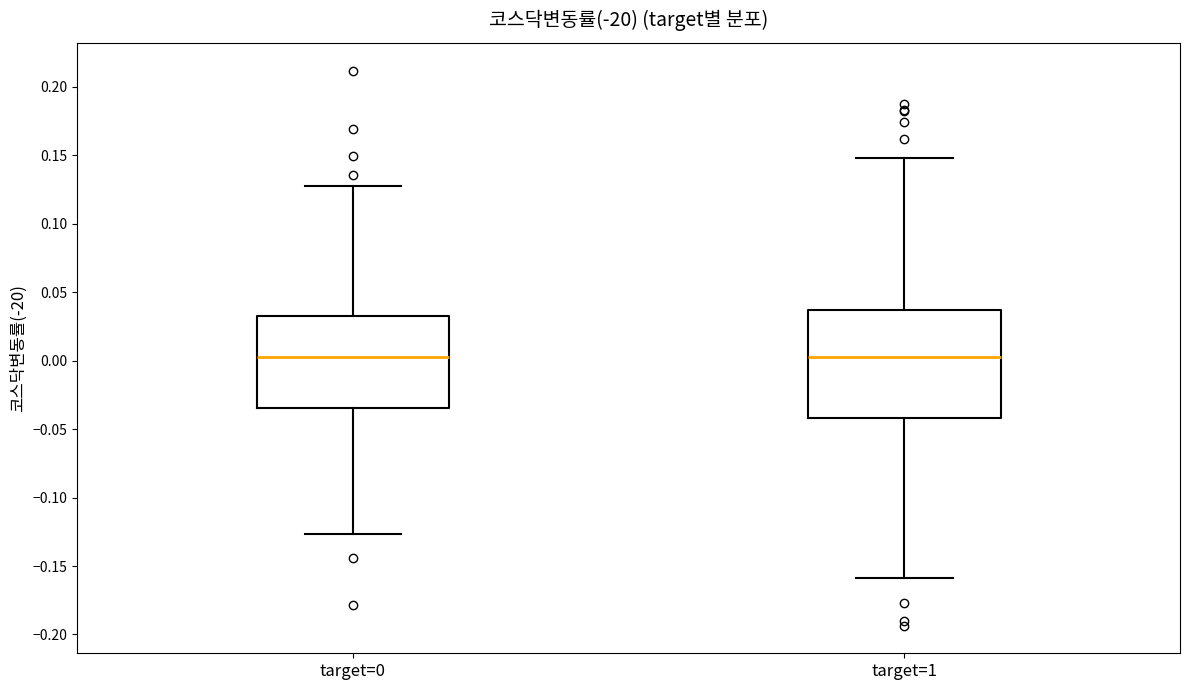

Comparing the boxes themselves (not the whiskers), which one is the tallest?

target=1